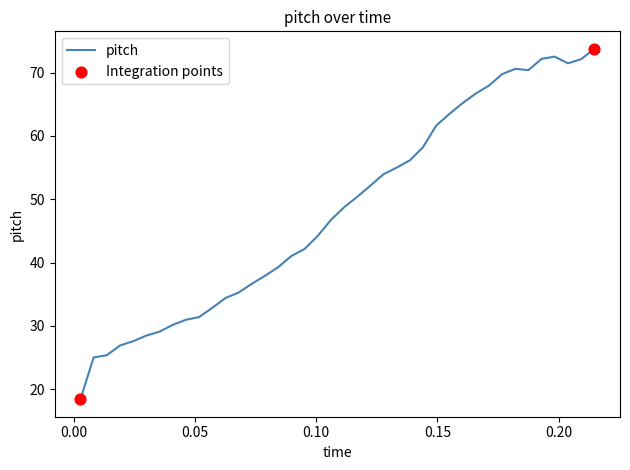

What is the difference between the maximum and minimum values?

55.3